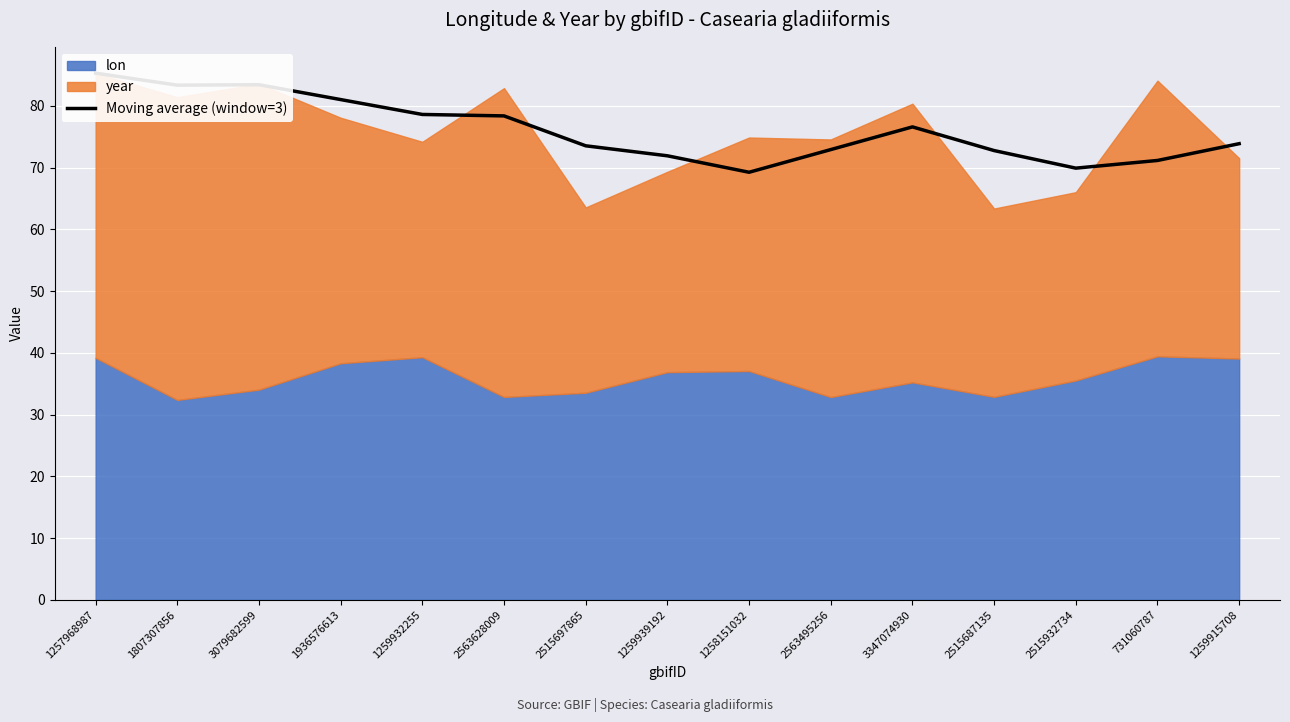

How many data points are less than 73?

6